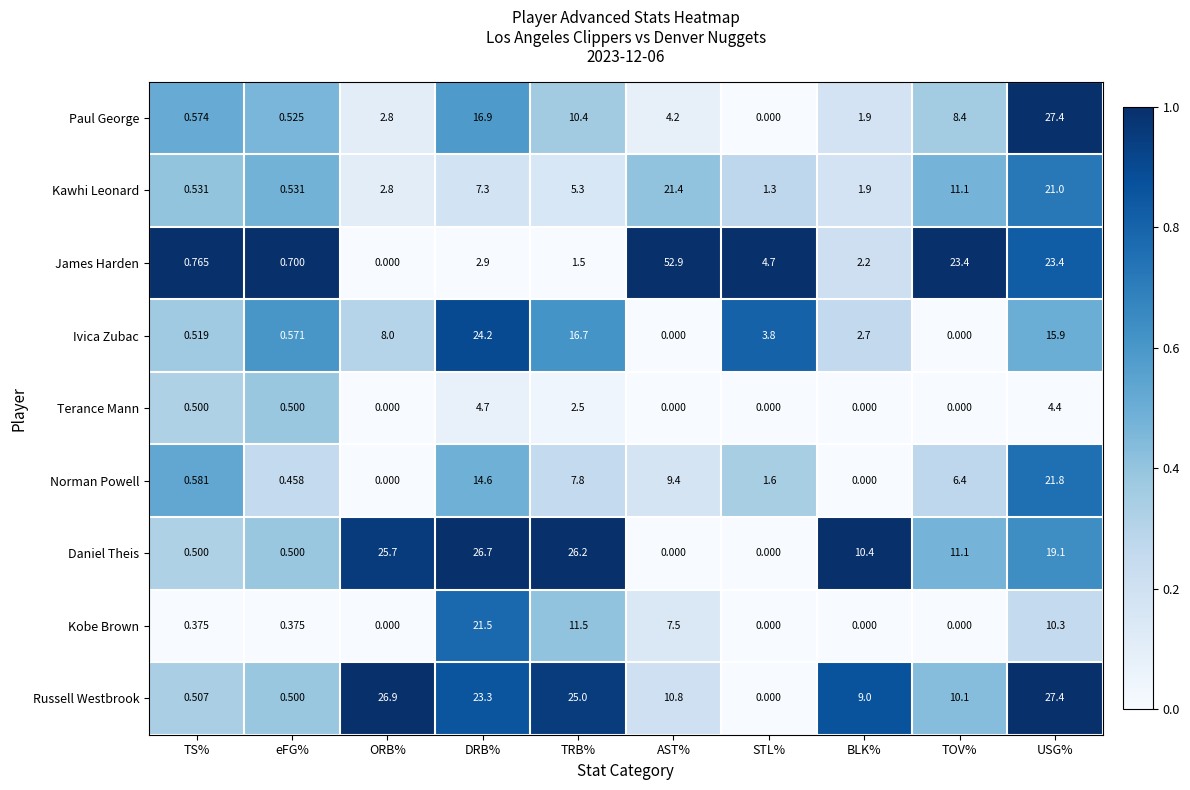

Which category has the highest value across all series?

AST%